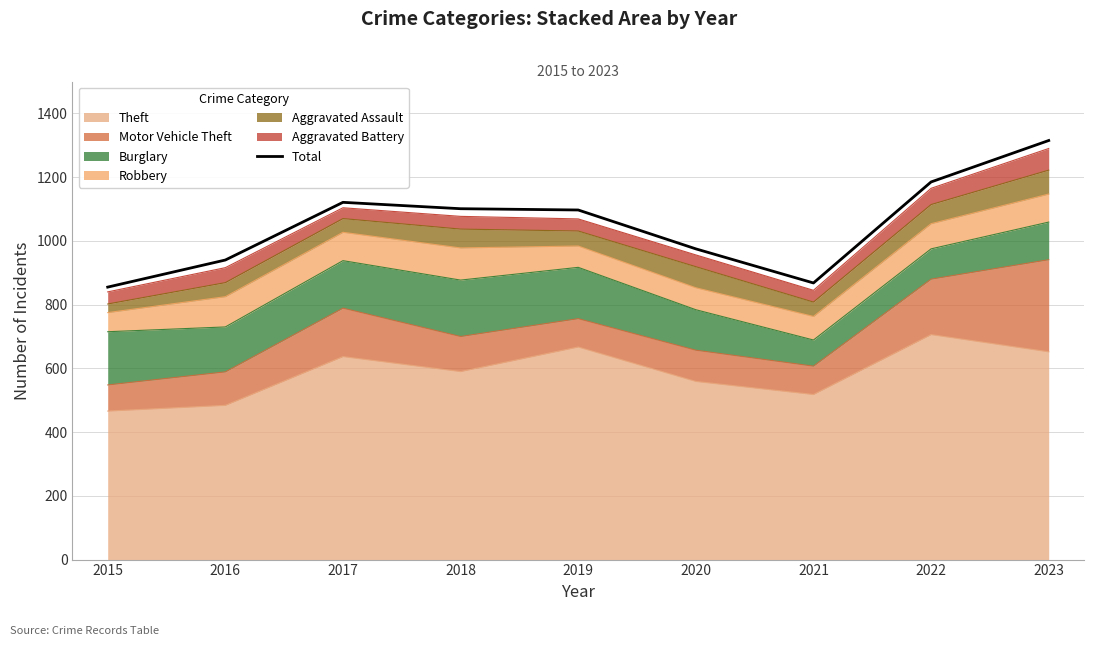

Between 2020 and 2021, which is larger?

2020